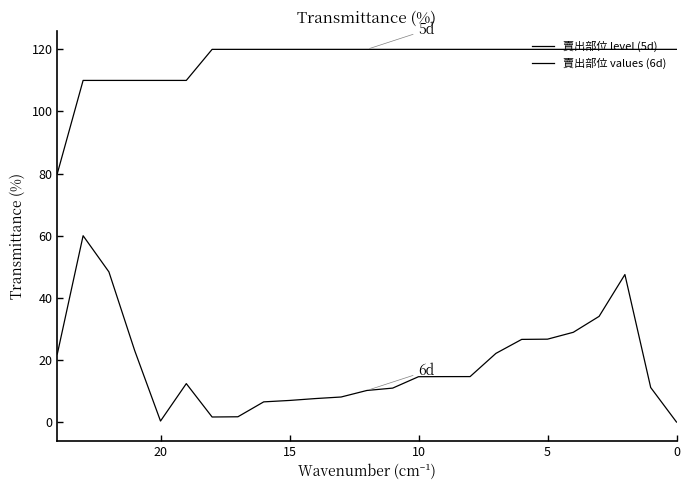

What are all the series names shown in the legend?

賣出部位 level (5d), 賣出部位 values (6d)